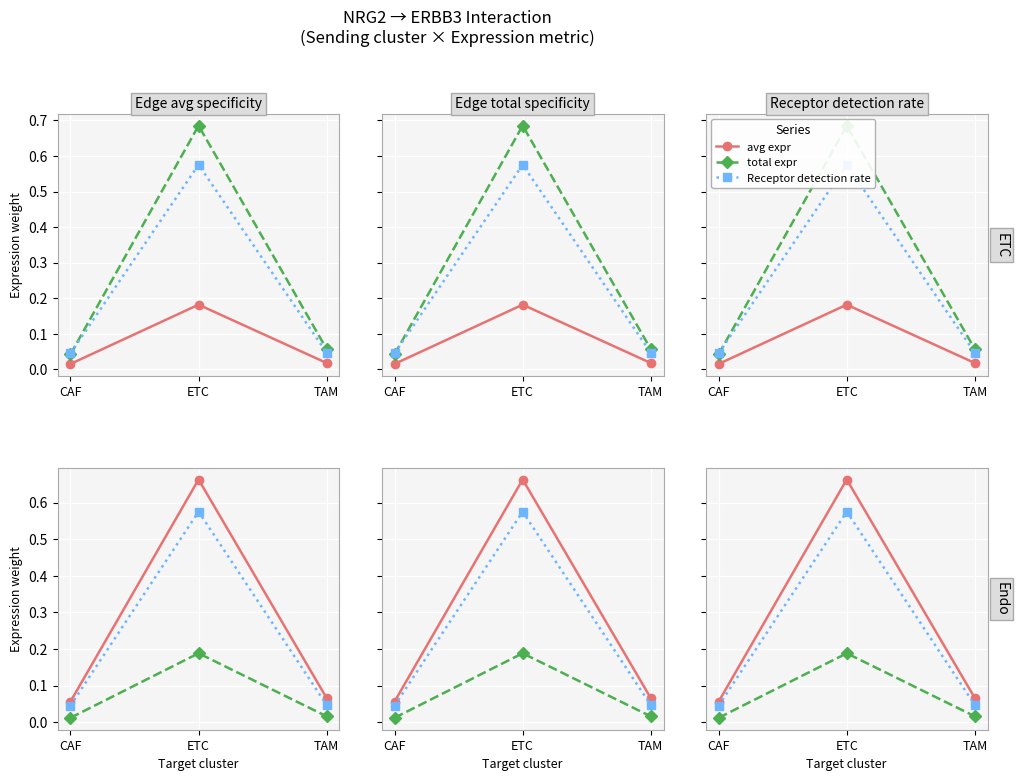

What is the label of the 2nd point from the left?

ETC